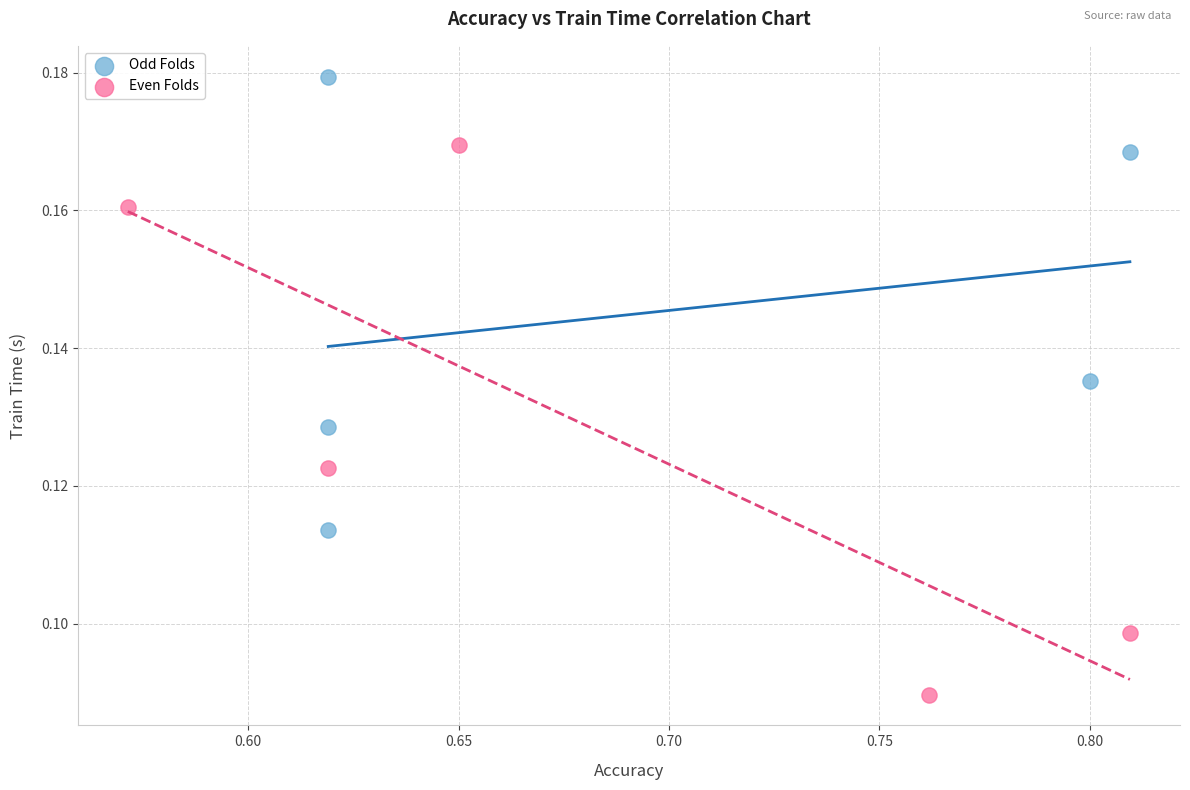

Which series contains the lowest Y value?

Even Folds